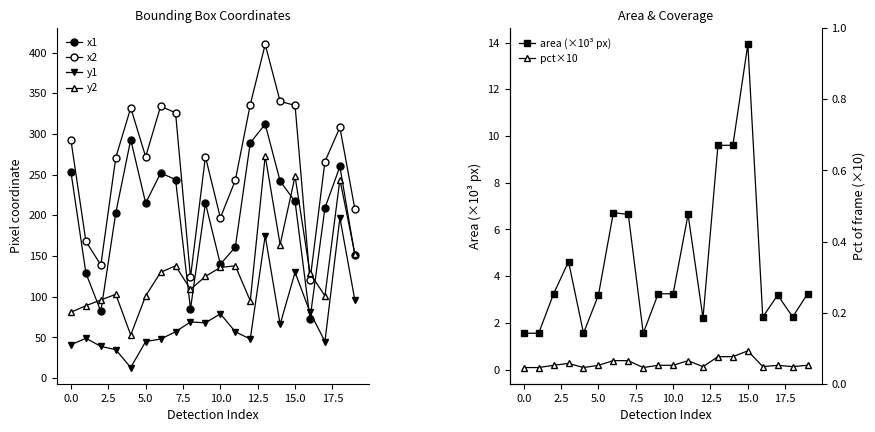

Between 5.0 and 19, which series saw the biggest shift?

x2